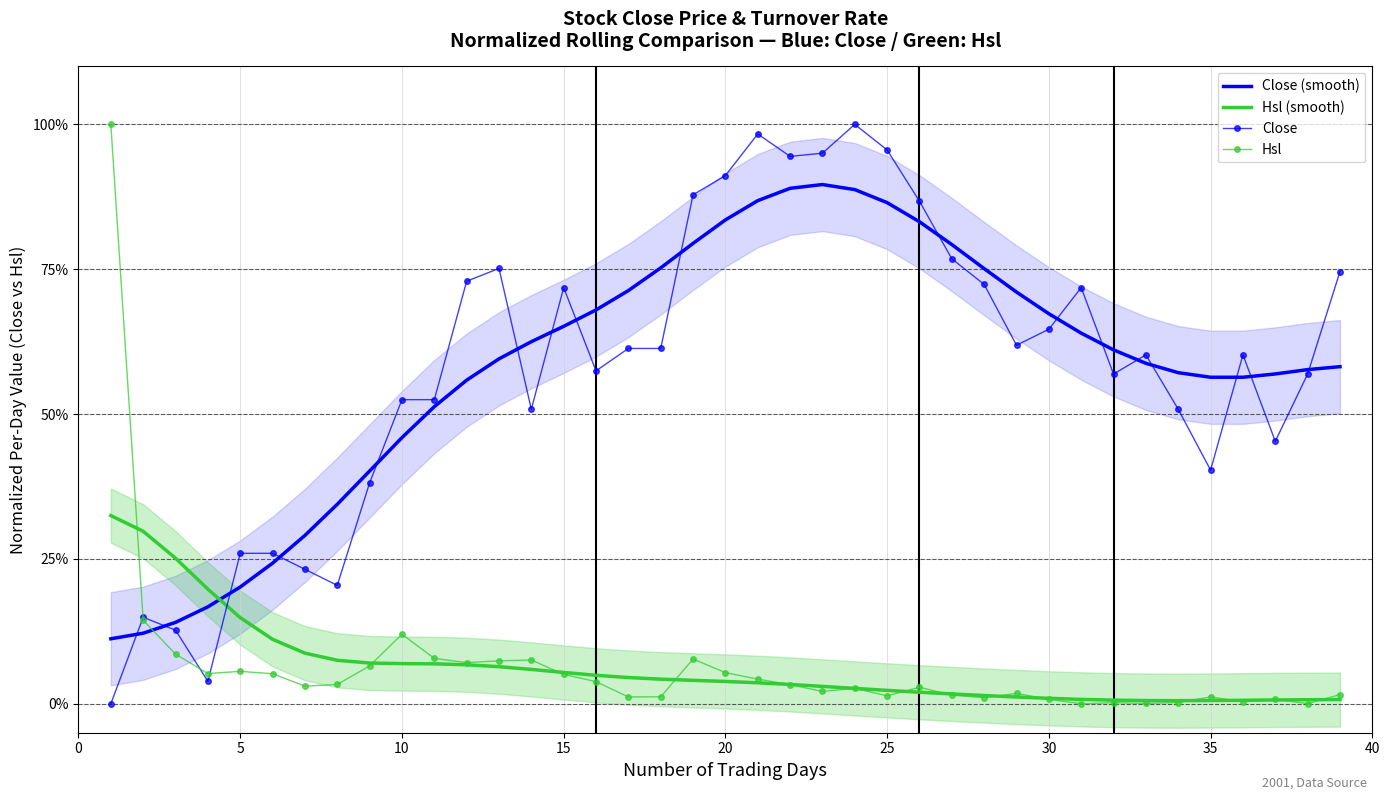

At how many categories does at least one series exceed 13?

39